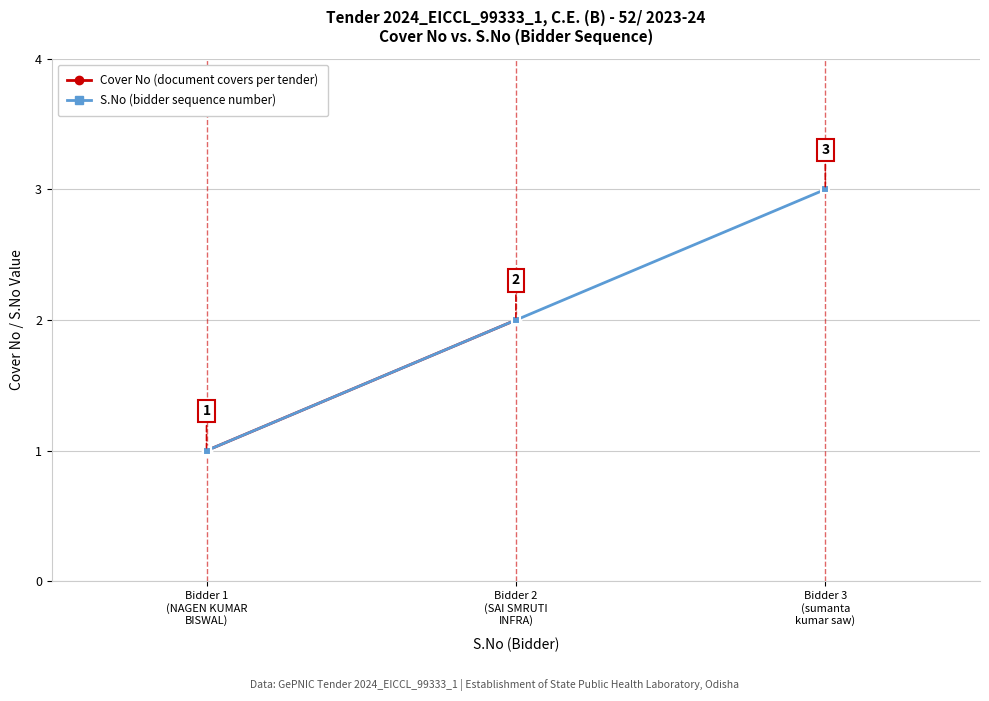

How many data points are above 2?

1